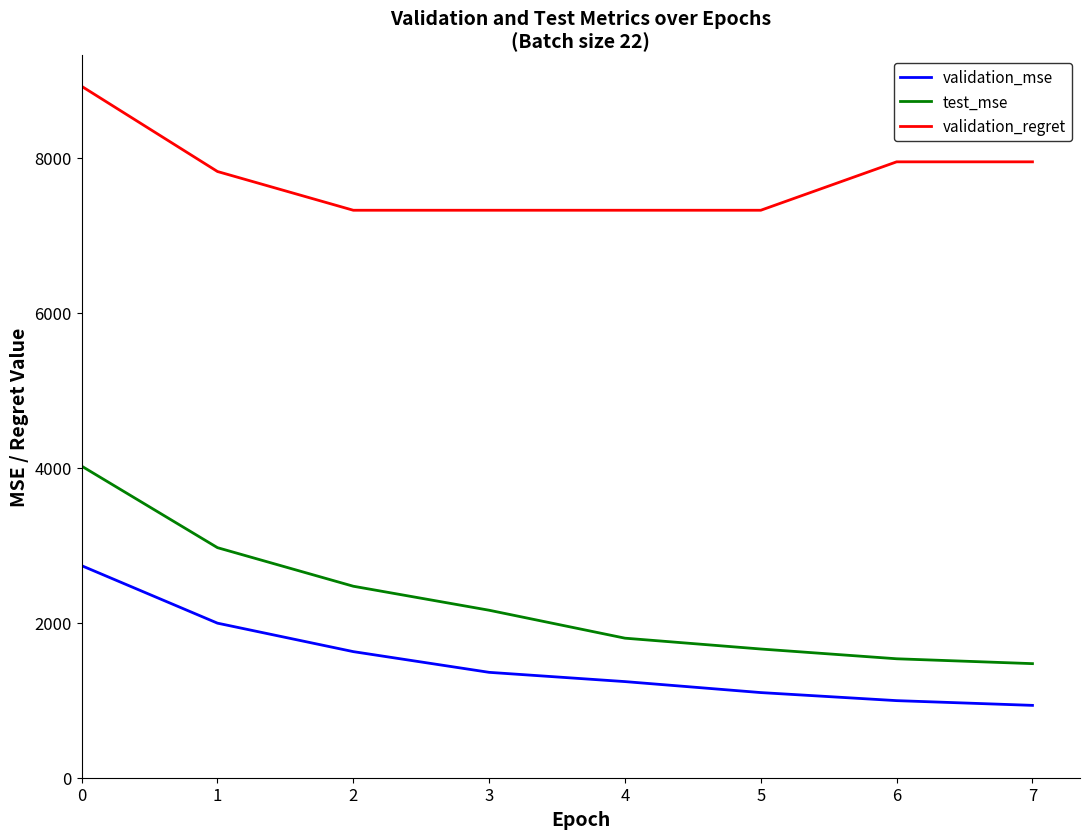

Reading left to right, list all the values displayed in this chart.

validation_mse: 0=2737.2	1=1995.1	2=1627.6	3=1360.3	4=1240.8	5=1099.1	6=995.1	7=933.9
test_mse: 0=4022.0	1=2969.6	2=2471.7	3=2161.9	4=1801.3	5=1661.4	6=1535.4	7=1472.6
validation_regret: 0=8925.0	1=7825.0	2=7325.0	3=7325.0	4=7325.0	5=7325.0	6=7950.0	7=7950.0